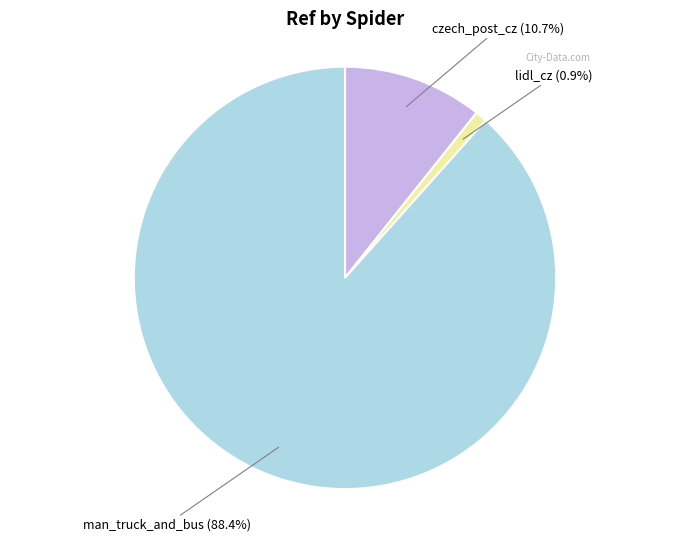

To the nearest percent, what portion does lidl_cz represent?

1%